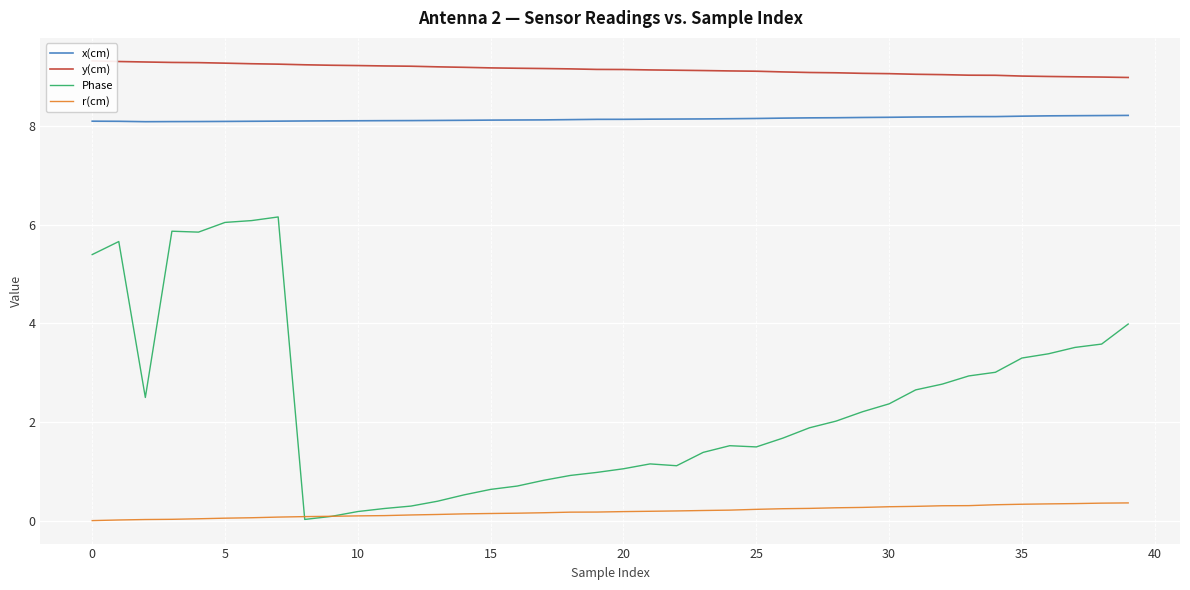

How many values in the y(cm) series exceed 9?

36